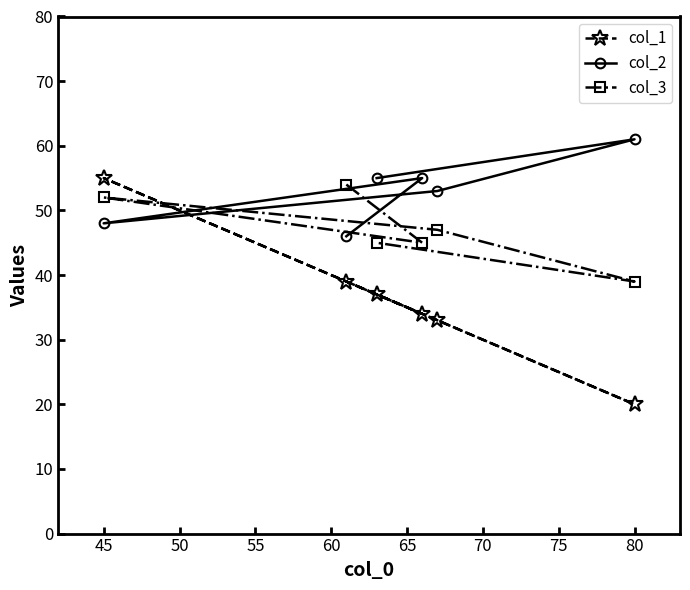

At which label does col_2 reach its peak?

80